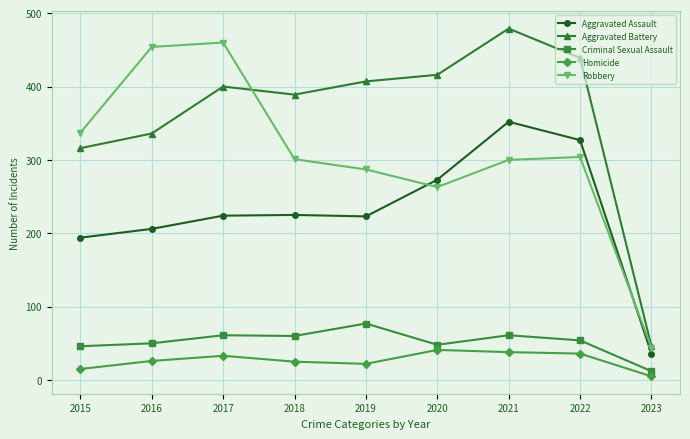

Which series has the largest range (max minus min)?

Aggravated Battery